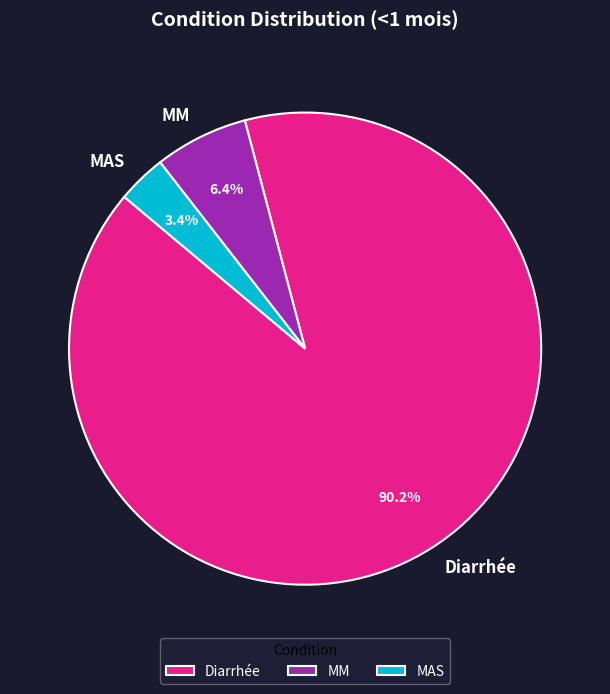

How many slices are in this pie chart?

3